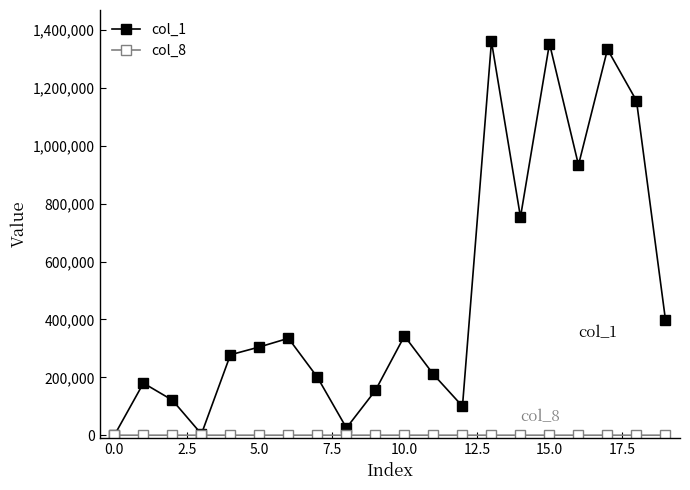

How many categories are shown in the chart?

20